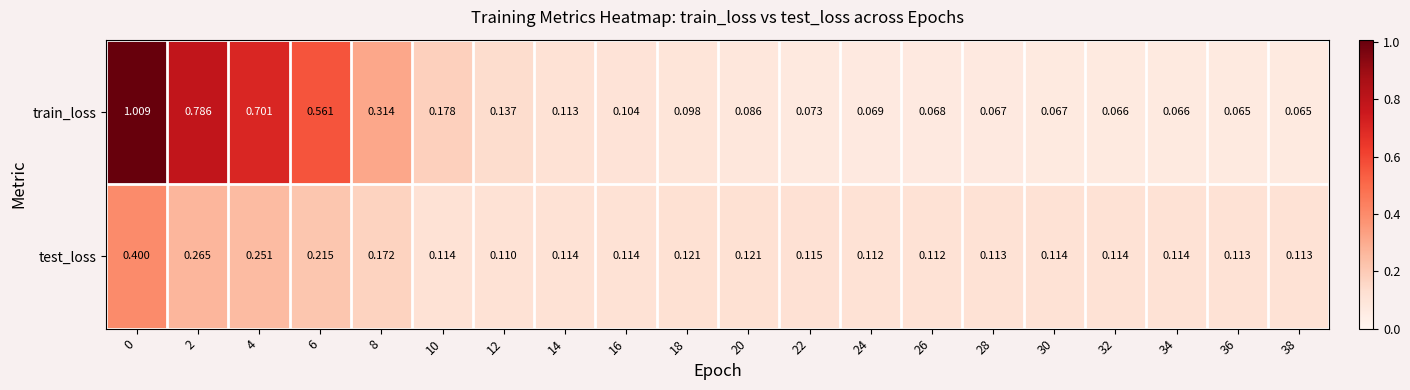

Is the value of train_loss at 24 greater than the value of test_loss at 14?

No